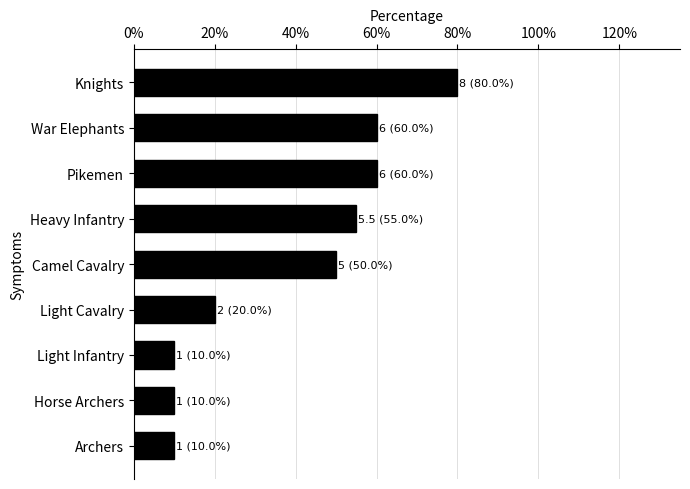

What is the smallest value displayed?

1.0